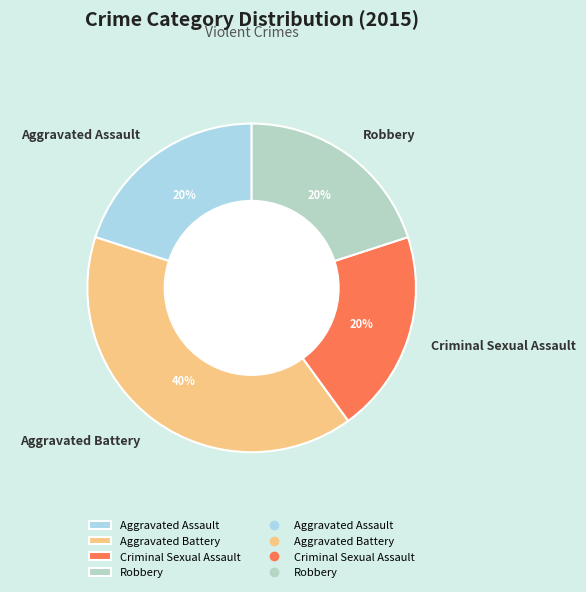

Is the sum of Robbery and Criminal Sexual Assault greater than half?

No